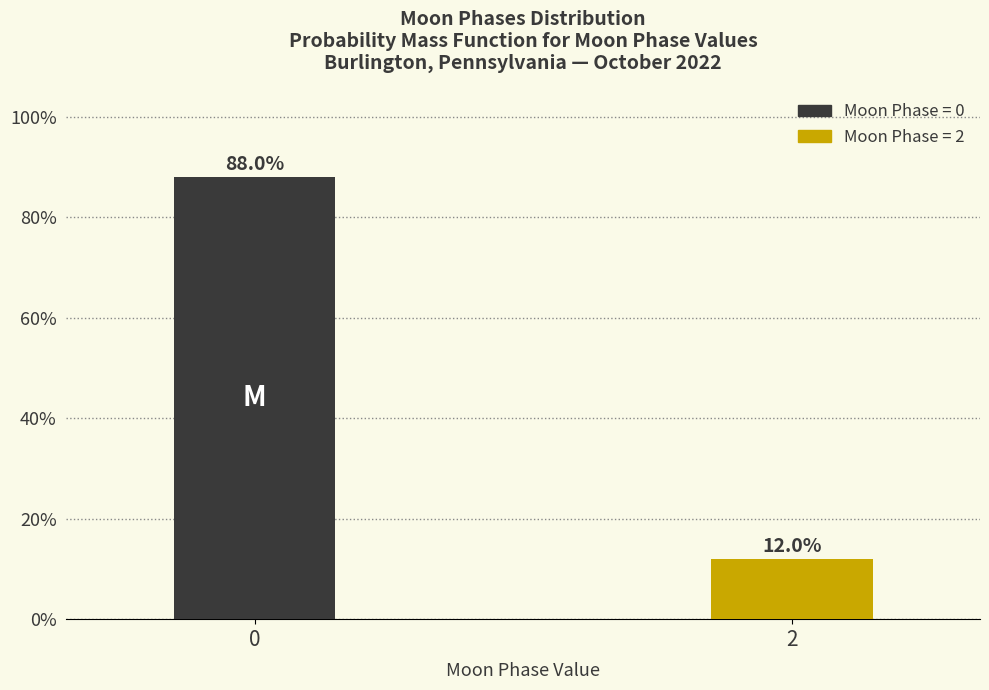

Reading left to right, list all the values displayed in this chart.

0=88	2=12